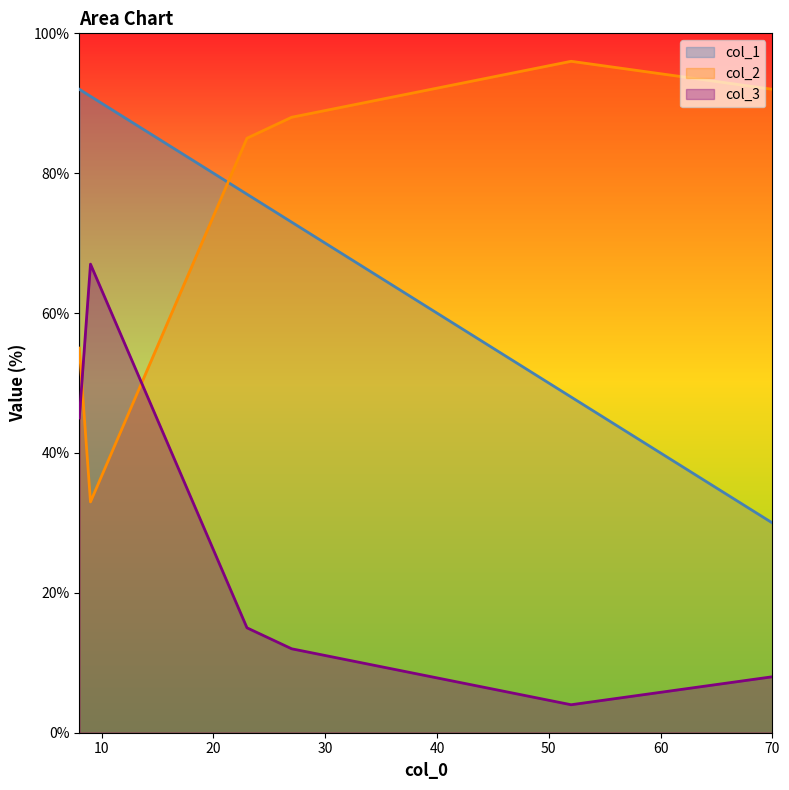

The col_2 series shows 43 at 27. True or false?

False